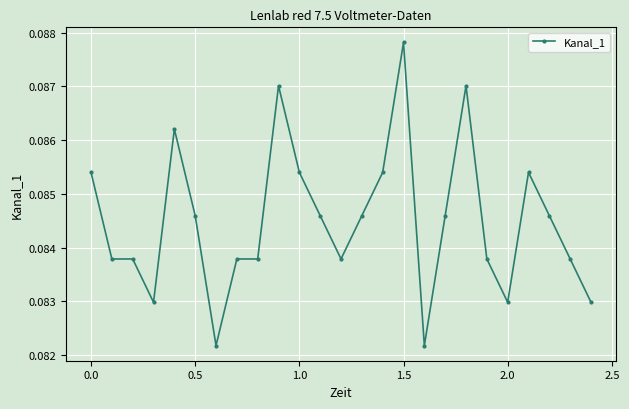

Count the values in the range 0 to 1.

25